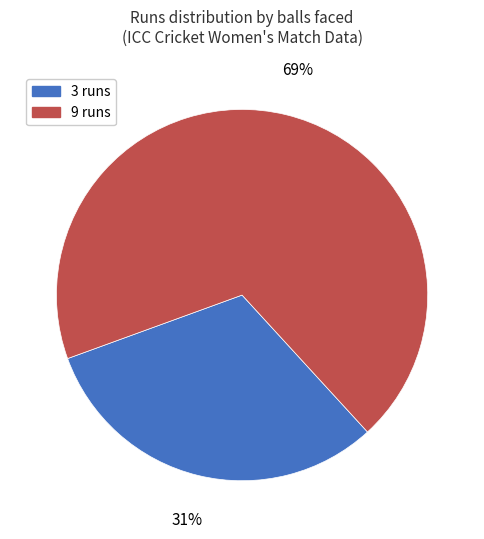

Between 3 runs and 9 runs, which is larger?

9 runs